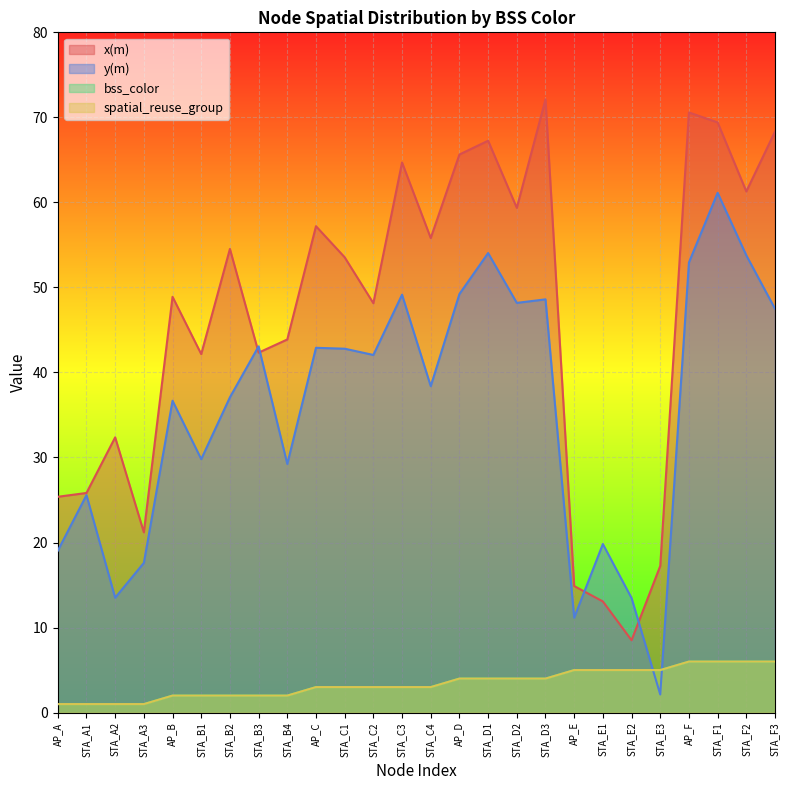

Reading left to right, extract all data points from this chart.

x(m): AP_A=25.4	STA_A1=25.8	STA_A2=32.4	STA_A3=21.2	AP_B=48.9	STA_B1=42.2	STA_B2=54.5	STA_B3=42.3	STA_B4=43.9	AP_C=57.2	STA_C1=53.5	STA_C2=48.1	STA_C3=64.7	STA_C4=55.8	AP_D=65.6	STA_D1=67.3	STA_D2=59.4	STA_D3=72.1	AP_E=14.9	STA_E1=13.1	STA_E2=8.5	STA_E3=17.2	AP_F=70.6	STA_F1=69.4	STA_F2=61.3	STA_F3=68.3
y(m): AP_A=19.0	STA_A1=25.6	STA_A2=13.5	STA_A3=17.6	AP_B=36.7	STA_B1=29.8	STA_B2=37.1	STA_B3=43.1	STA_B4=29.2	AP_C=42.9	STA_C1=42.8	STA_C2=42.1	STA_C3=49.1	STA_C4=38.4	AP_D=49.2	STA_D1=54.0	STA_D2=48.2	STA_D3=48.6	AP_E=11.2	STA_E1=19.8	STA_E2=13.5	STA_E3=2.1	AP_F=52.9	STA_F1=61.1	STA_F2=53.8	STA_F3=47.5
bss_color: AP_A=1.0	STA_A1=1.0	STA_A2=1.0	STA_A3=1.0	AP_B=2.0	STA_B1=2.0	STA_B2=2.0	STA_B3=2.0	STA_B4=2.0	AP_C=3.0	STA_C1=3.0	STA_C2=3.0	STA_C3=3.0	STA_C4=3.0	AP_D=4.0	STA_D1=4.0	STA_D2=4.0	STA_D3=4.0	AP_E=5.0	STA_E1=5.0	STA_E2=5.0	STA_E3=5.0	AP_F=6.0	STA_F1=6.0	STA_F2=6.0	STA_F3=6.0
spatial_reuse_group: AP_A=1.0	STA_A1=1.0	STA_A2=1.0	STA_A3=1.0	AP_B=2.0	STA_B1=2.0	STA_B2=2.0	STA_B3=2.0	STA_B4=2.0	AP_C=3.0	STA_C1=3.0	STA_C2=3.0	STA_C3=3.0	STA_C4=3.0	AP_D=4.0	STA_D1=4.0	STA_D2=4.0	STA_D3=4.0	AP_E=5.0	STA_E1=5.0	STA_E2=5.0	STA_E3=5.0	AP_F=6.0	STA_F1=6.0	STA_F2=6.0	STA_F3=6.0